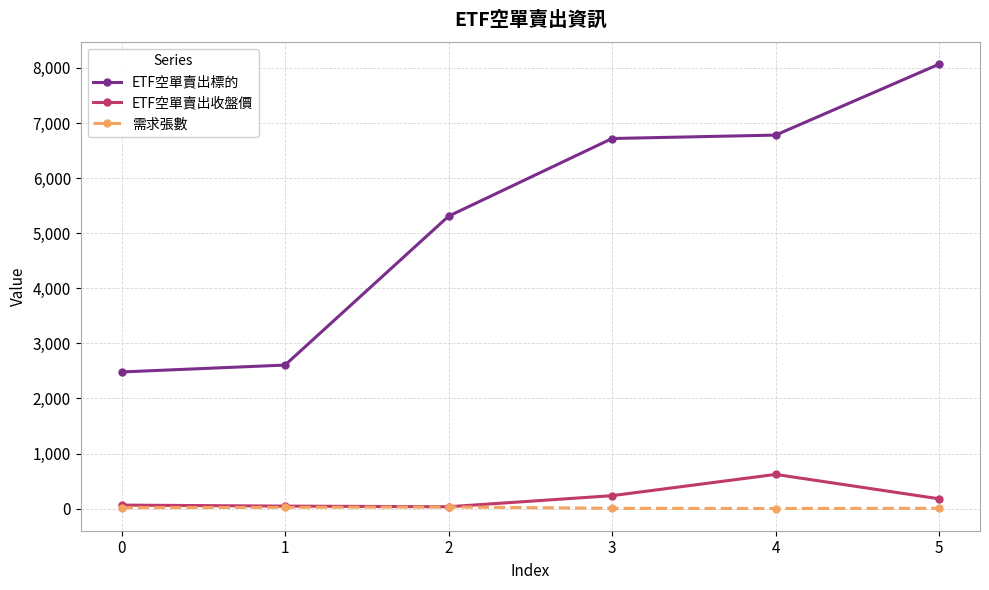

True or false: ETF空單賣出標的 has more than 1 points higher than both neighbors.

False